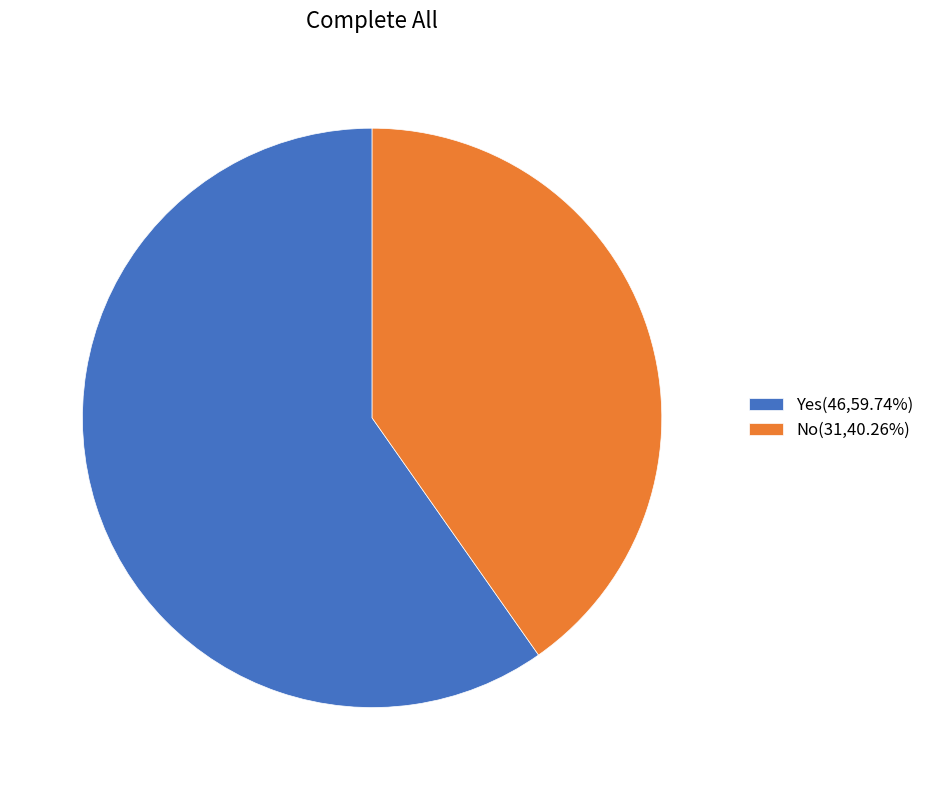

Which slice is the smallest?

No